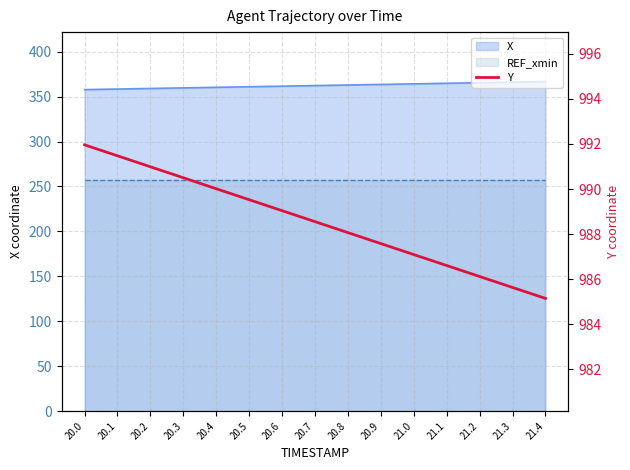

What is the label of the 4th point from the right?

21.1